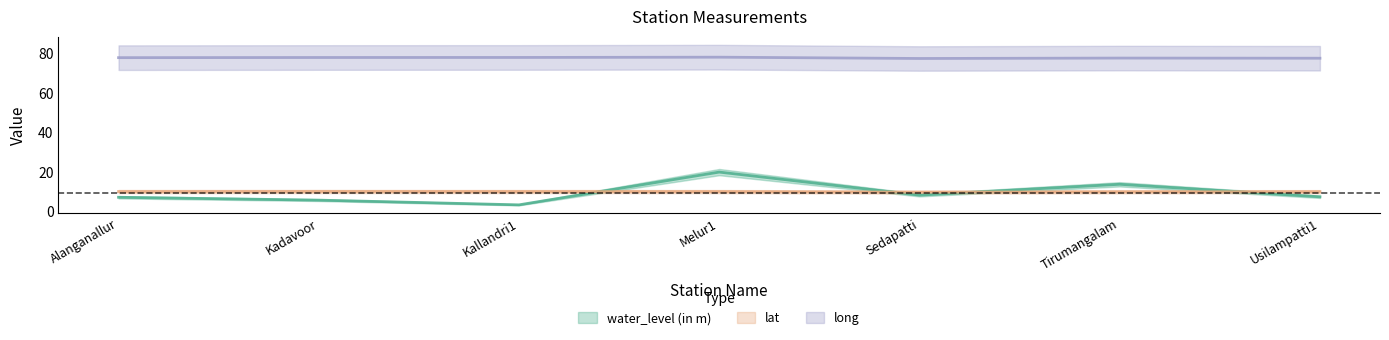

How many lines are shown in the chart?

3